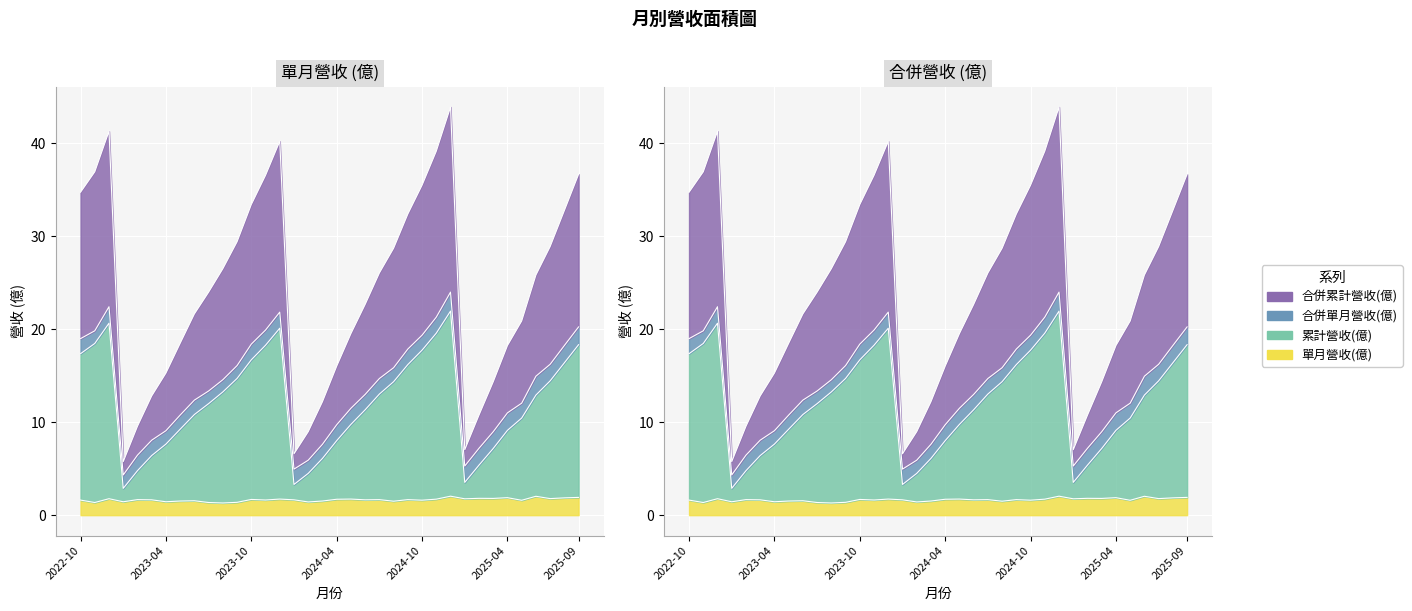

At how many categories does at least one series exceed 10?

31